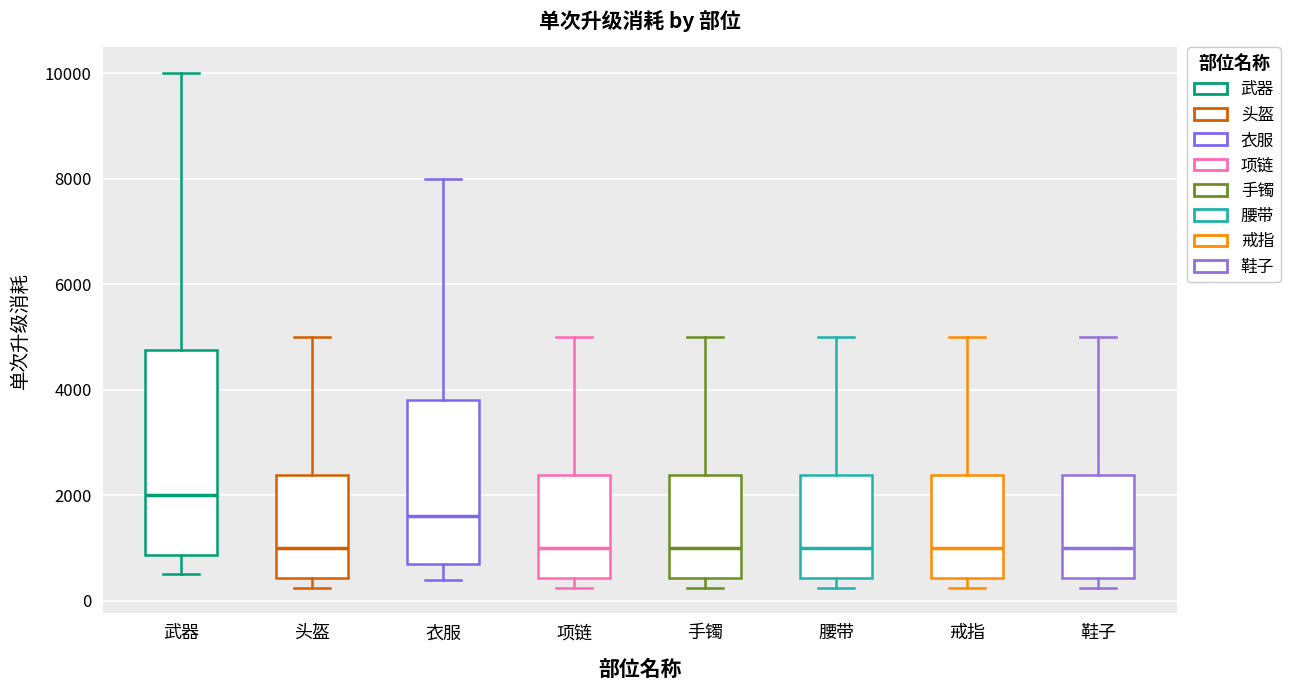

Reading left to right, read every box against the y-axis: the position of its median line, the range the box covers, and the ends of its whiskers. The values are not printed on the chart, so give them approximately, as read against the axis.

武器: median 2000, box 800 to 4800, whiskers 600 to 10000
头盔: median 1000, box 400 to 2400, whiskers 200 to 5000
衣服: median 1600, box 800 to 3800, whiskers 400 to 8000
项链: median 1000, box 400 to 2400, whiskers 200 to 5000
手镯: median 1000, box 400 to 2400, whiskers 200 to 5000
腰带: median 1000, box 400 to 2400, whiskers 200 to 5000
戒指: median 1000, box 400 to 2400, whiskers 200 to 5000
鞋子: median 1000, box 400 to 2400, whiskers 200 to 5000